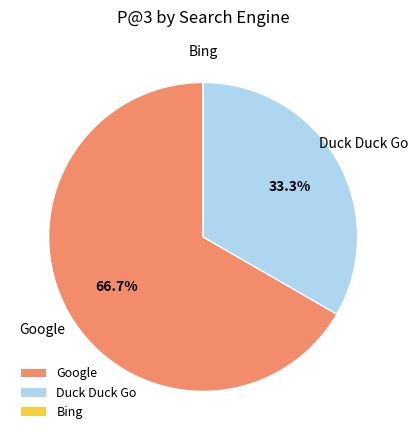

Which has a higher value, Google or Duck Duck Go?

Google